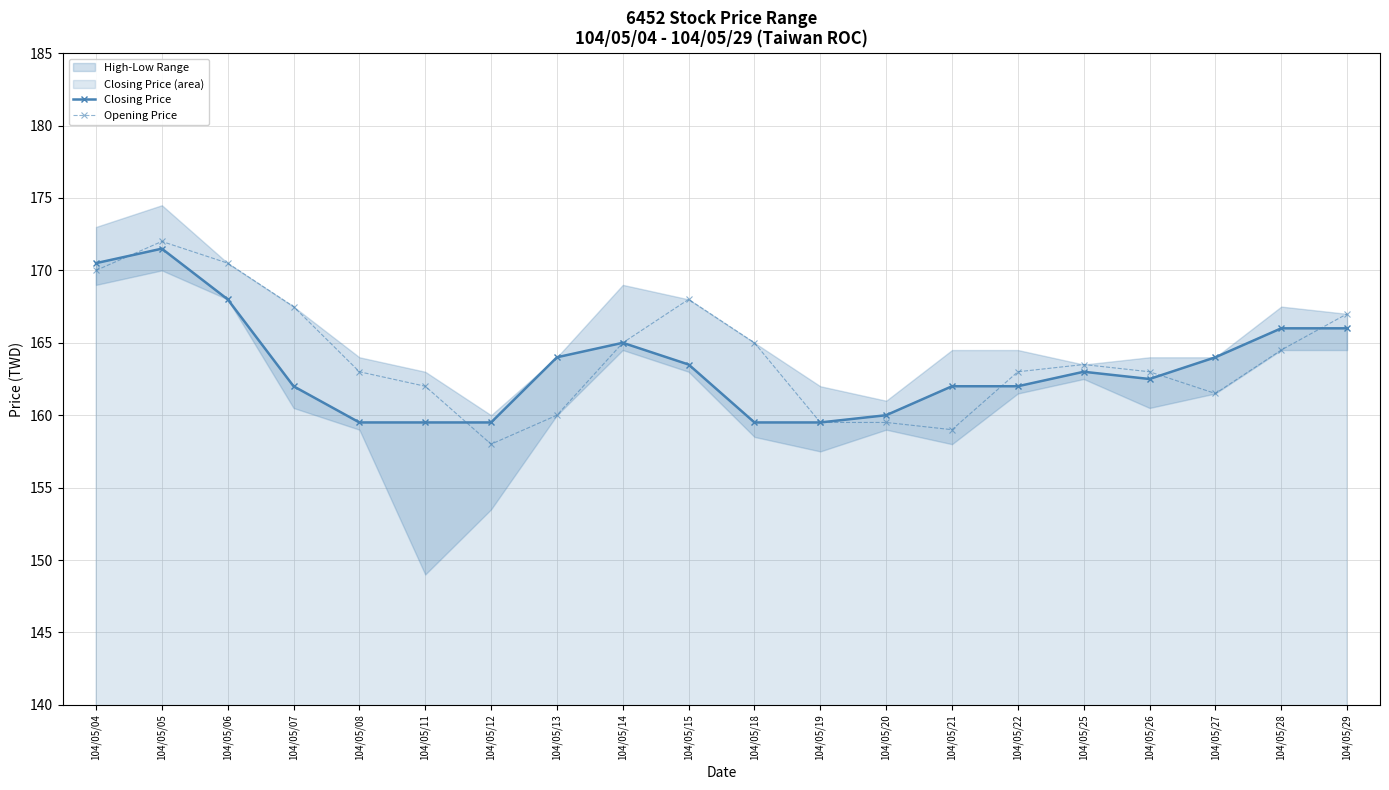

Reading left to right, transcribe all the data shown in this chart.

Closing Price: 170.5	171.5	168.0	162.0	159.5	159.5	159.5	164.0	165.0	163.5	159.5	159.5	160.0	162.0	162.0	163.0	162.5	164.0	166.0	166.0
Opening Price: 170.0	172.0	170.5	167.5	163.0	162.0	158.0	160.0	165.0	168.0	165.0	159.5	159.5	159.0	163.0	163.5	163.0	161.5	164.5	167.0